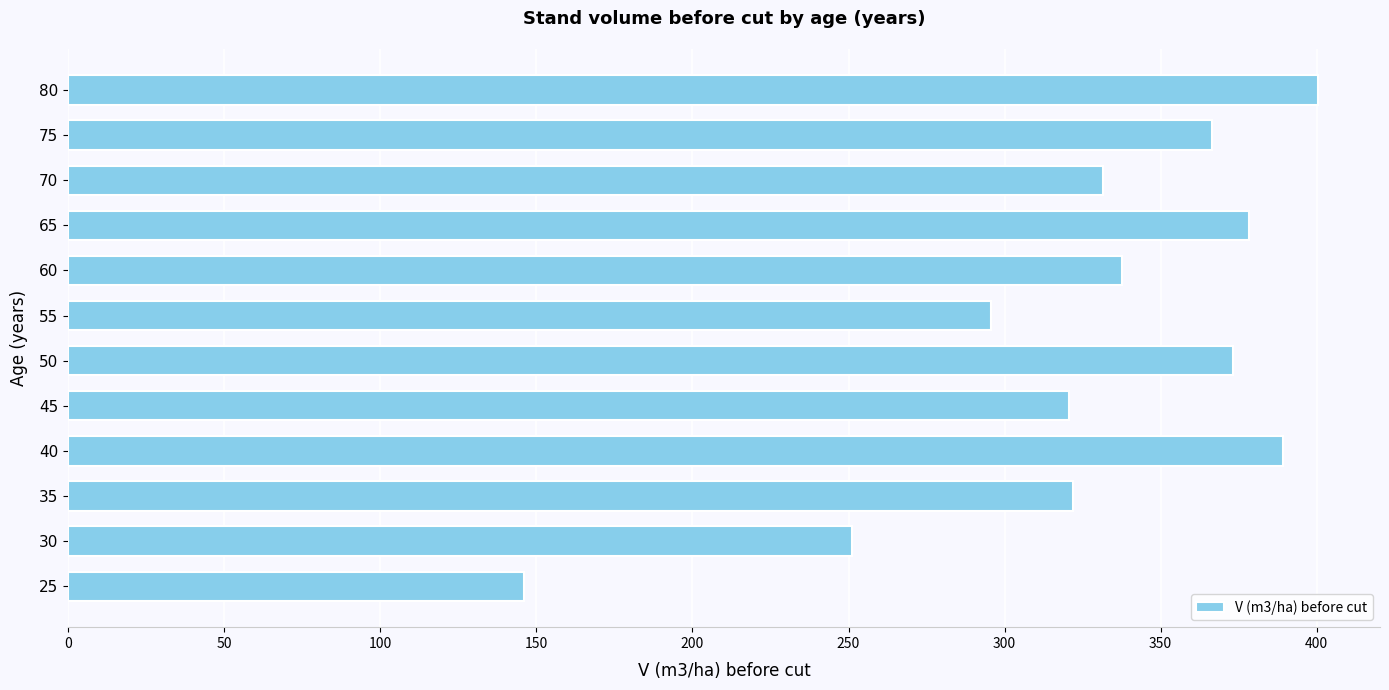

What is the average value?

326.0